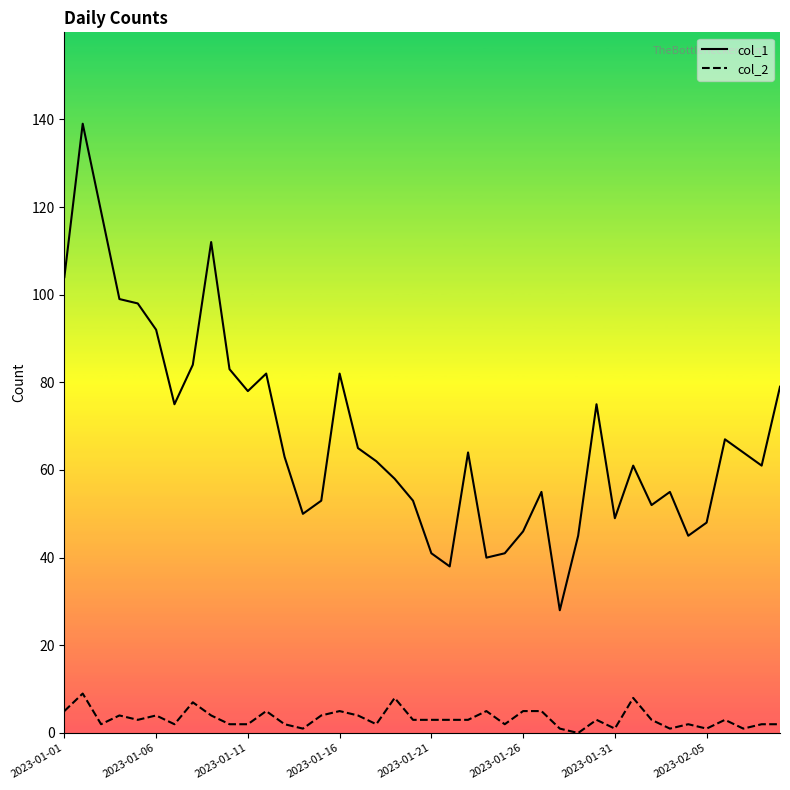

True or false: col_1 and col_2 cross at least once.

False